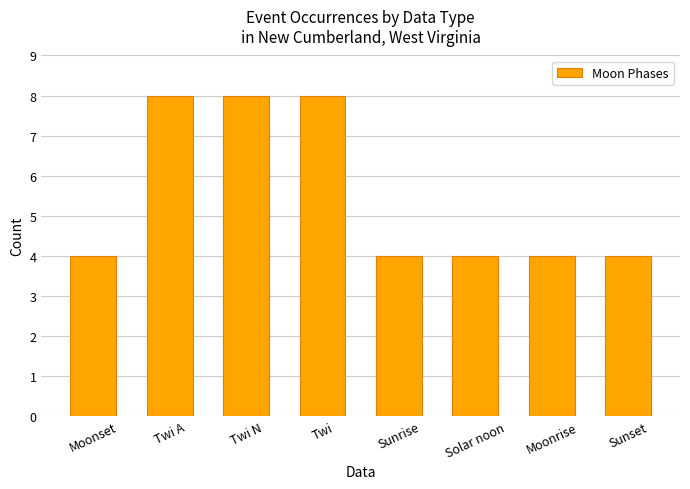

How many distinct data groups are displayed?

1